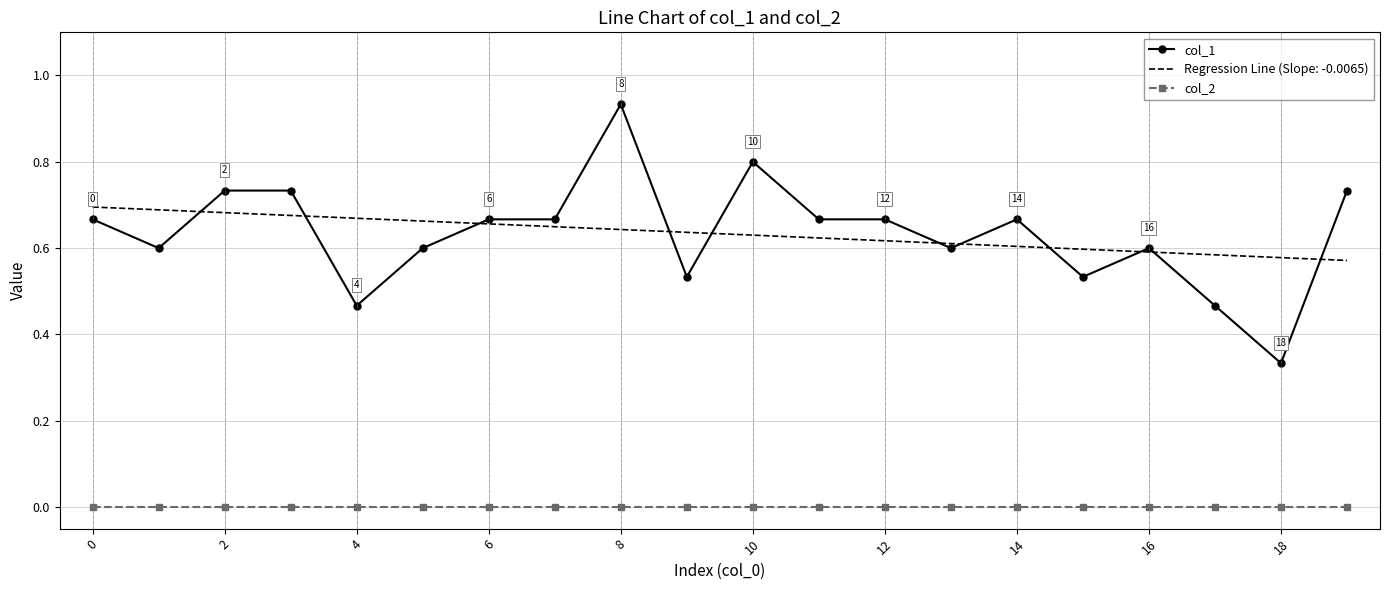

List the series in order of their peak value, highest first.

col_1, Regression Line (Slope: -0.0065), col_2